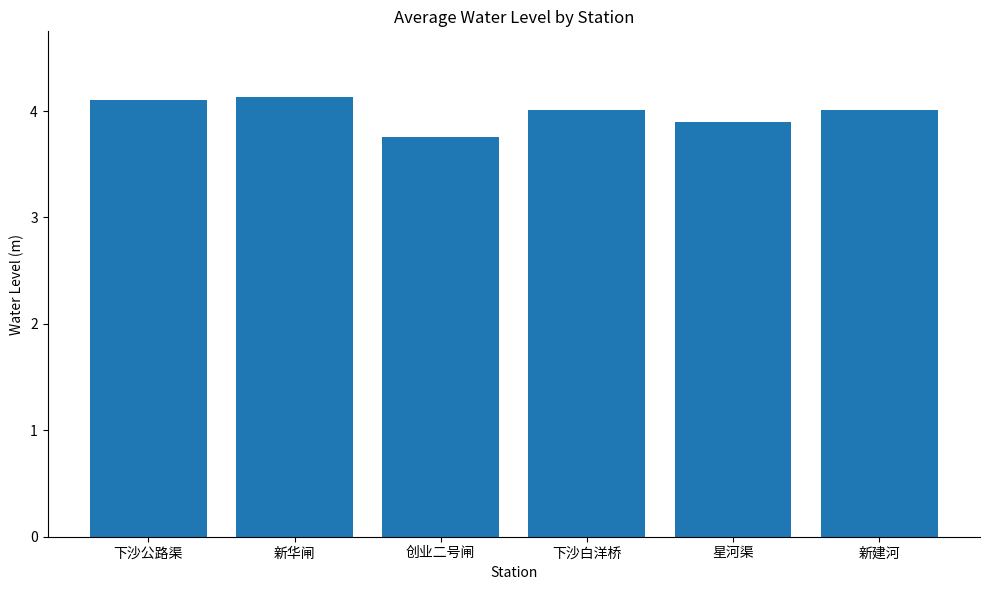

What is the sum of the values at 下沙白洋桥 and 新华闸?

8.1